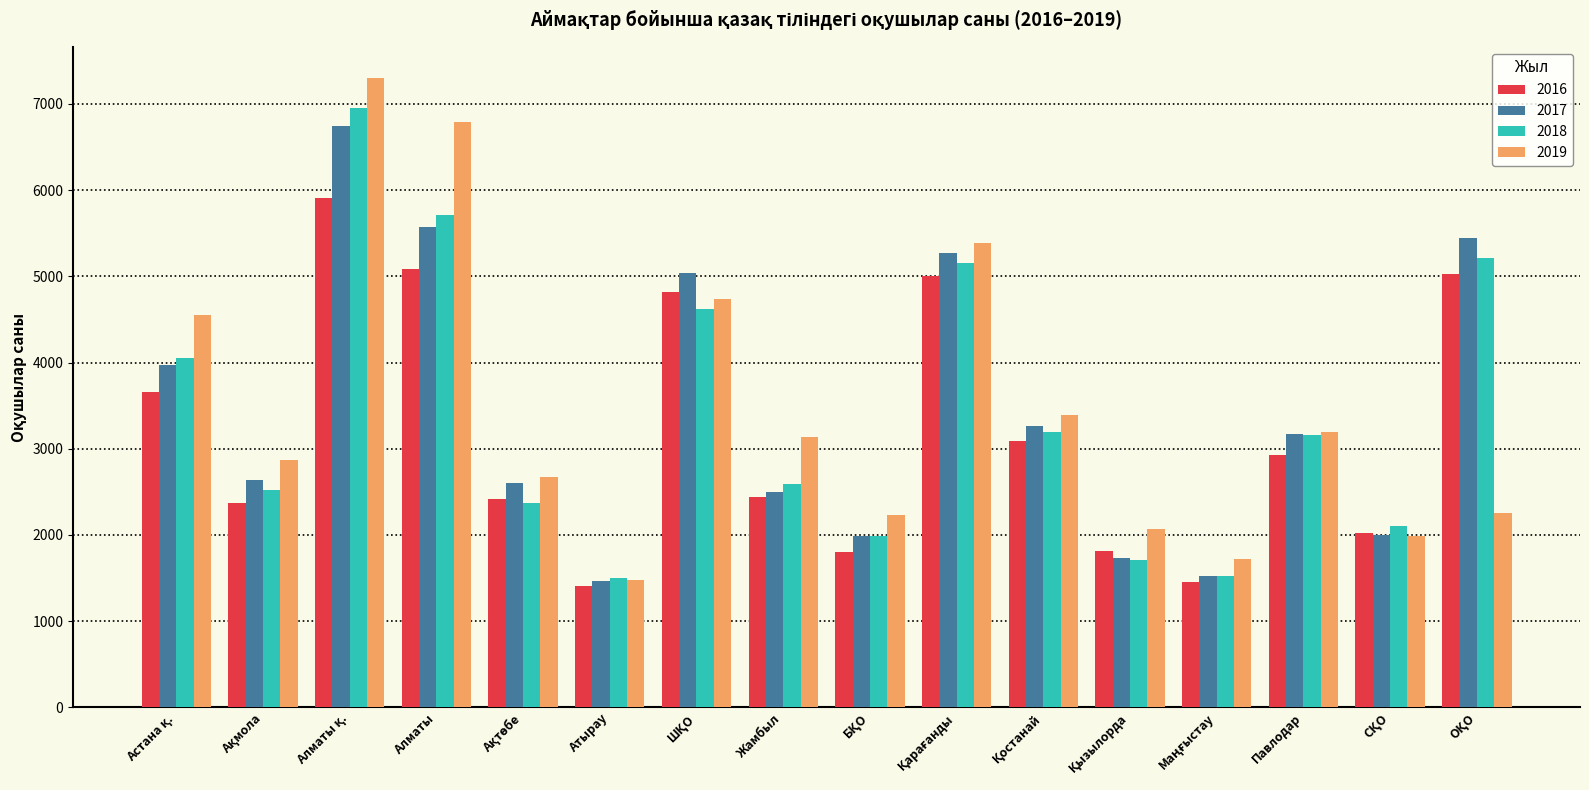

What is the maximum value shown in the chart?

7296